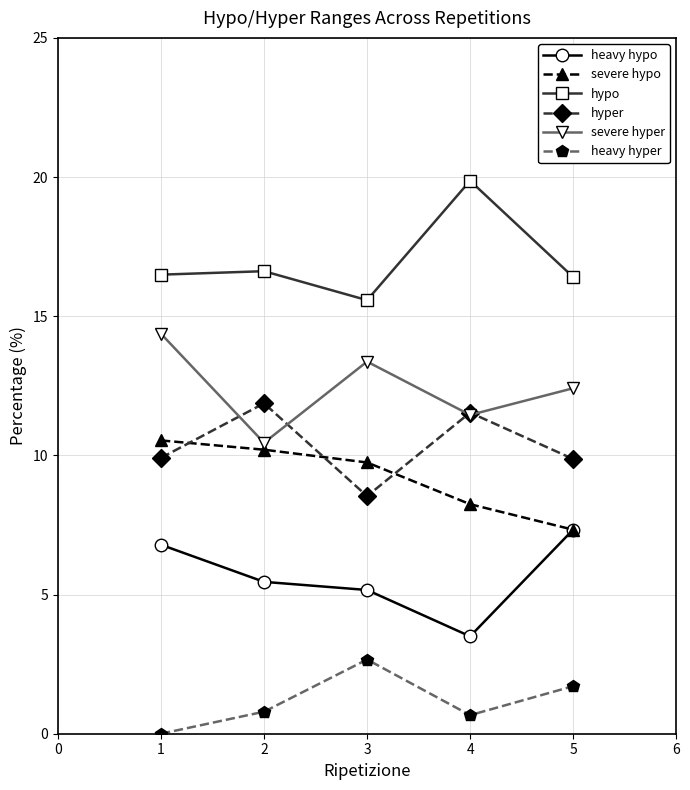

Is it true that hypo equals 10.0 at 2?

False